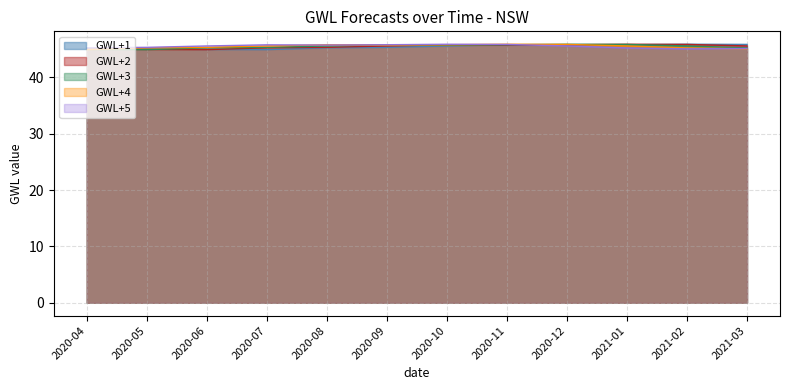

Reading left to right, extract all data points from this chart.

GWL+1: 45.2	45.0	44.9	44.9	45.2	45.3	45.6	45.8	45.7	45.8	45.9	45.8
GWL+2: 45.0	44.9	44.9	45.2	45.3	45.6	45.8	45.7	45.8	45.9	45.8	45.6
GWL+3: 44.9	44.9	45.2	45.3	45.6	45.8	45.7	45.8	45.9	45.8	45.6	45.2
GWL+4: 44.9	45.2	45.3	45.6	45.8	45.7	45.8	45.9	45.8	45.6	45.2	45.1
GWL+5: 45.2	45.3	45.6	45.8	45.7	45.8	45.9	45.8	45.6	45.2	45.1	45.1